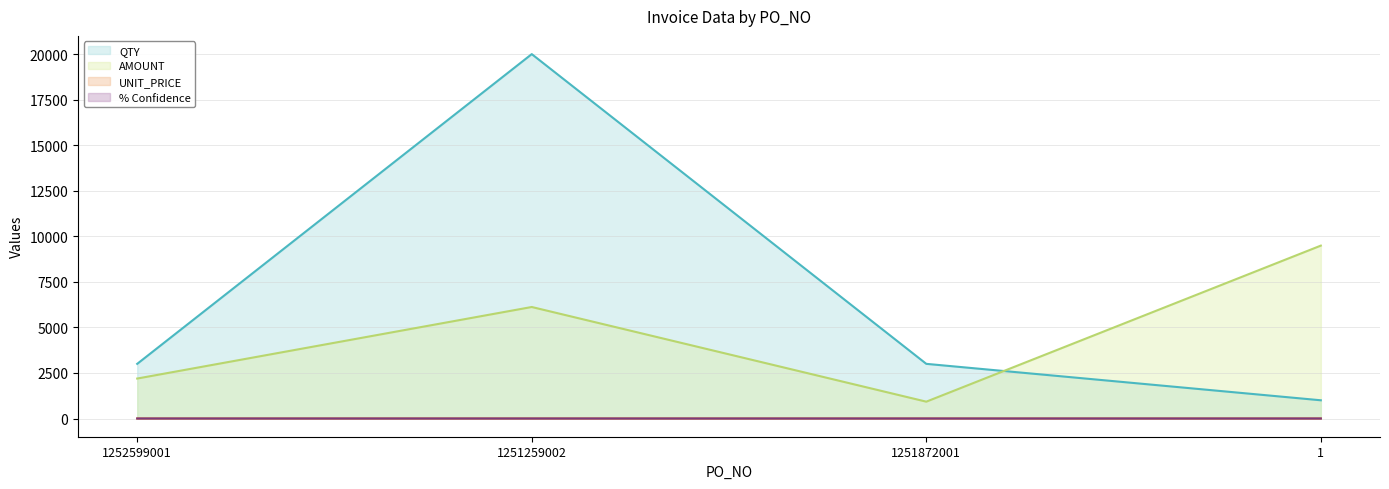

Reading right to left, list all the values displayed in this chart.

QTY (line): 1=1000.0	1251872001=3000.0	1251259002=20000.0	1252599001=3000.0
AMOUNT (line): 1=9489.0	1251872001=924.0	1251259002=6120.0	1252599001=2193.0
UNIT_PRICE (line): 1=0.3	1251872001=0.3	1251259002=0.3	1252599001=0.7
% Confidence (line): 1=0.9	1251872001=1.0	1251259002=0.9	1252599001=1.0